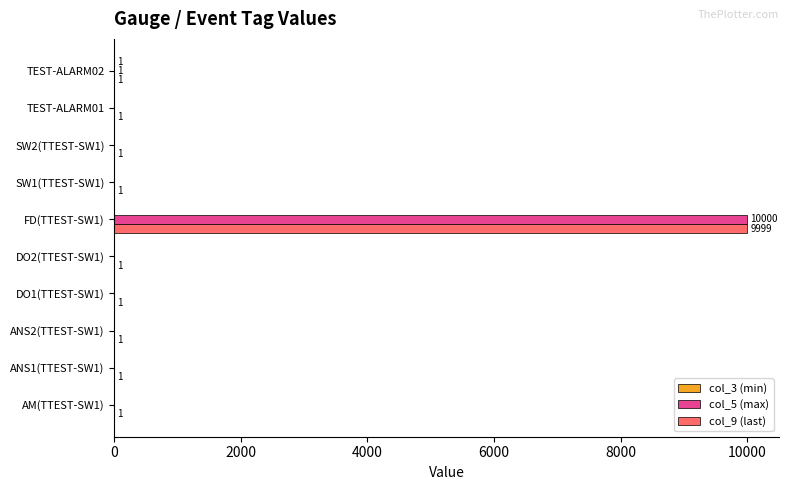

Which category has the highest value across all series?

FD(TTEST-SW1)